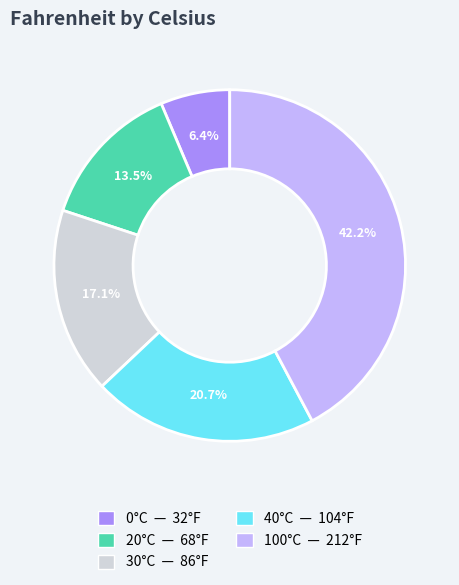

To the nearest percent, what is the average slice percentage?

20%